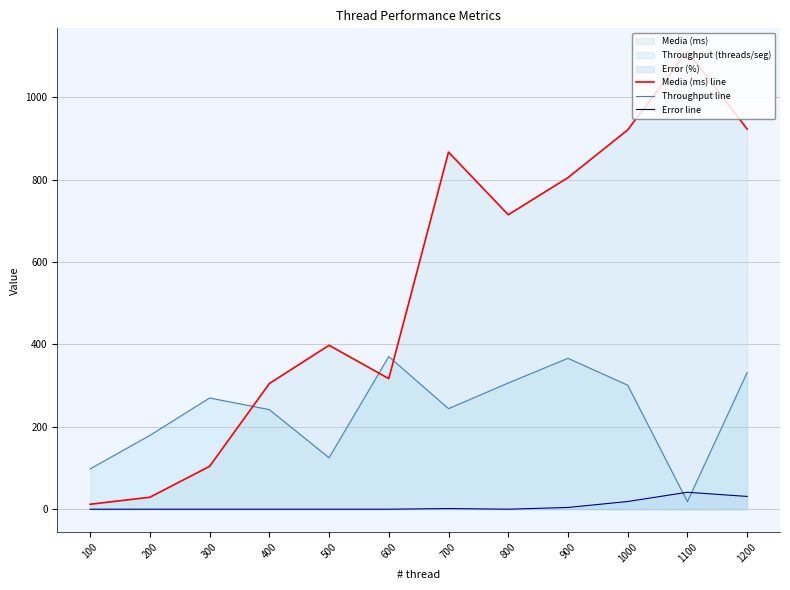

Which series has the largest range (max minus min)?

Media (ms) line